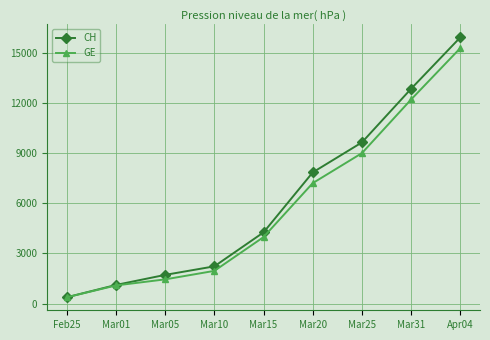

What is the label of the 3rd point from the right?

Mar25